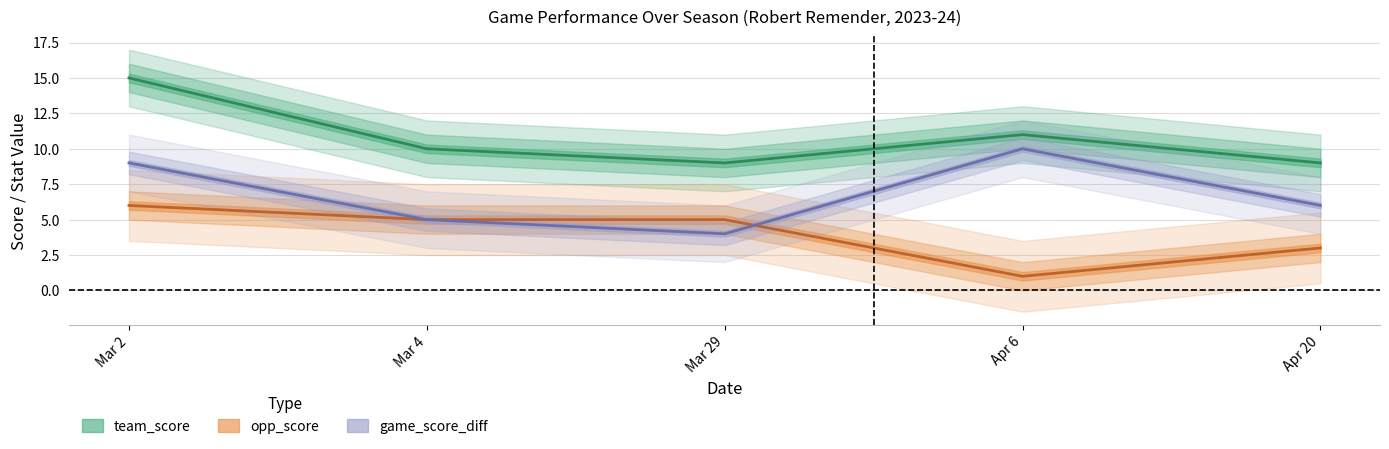

Is this an area chart (filled region under the line)?

No